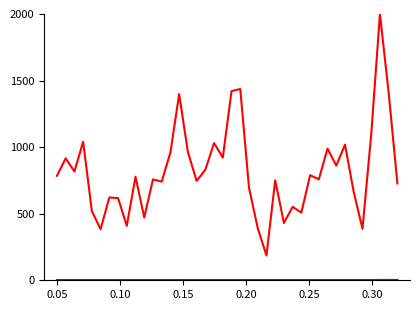

Does the chart have visible grid lines?

No